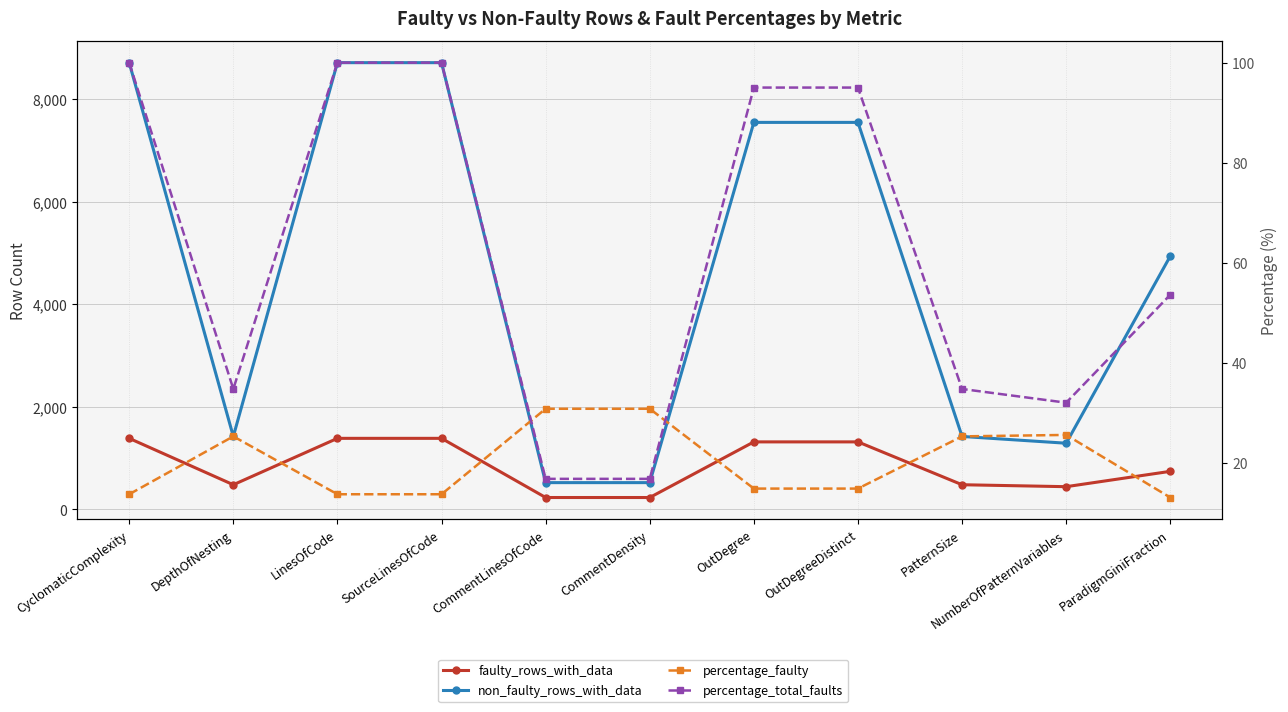

At how many categories does at least one series exceed 133?

11